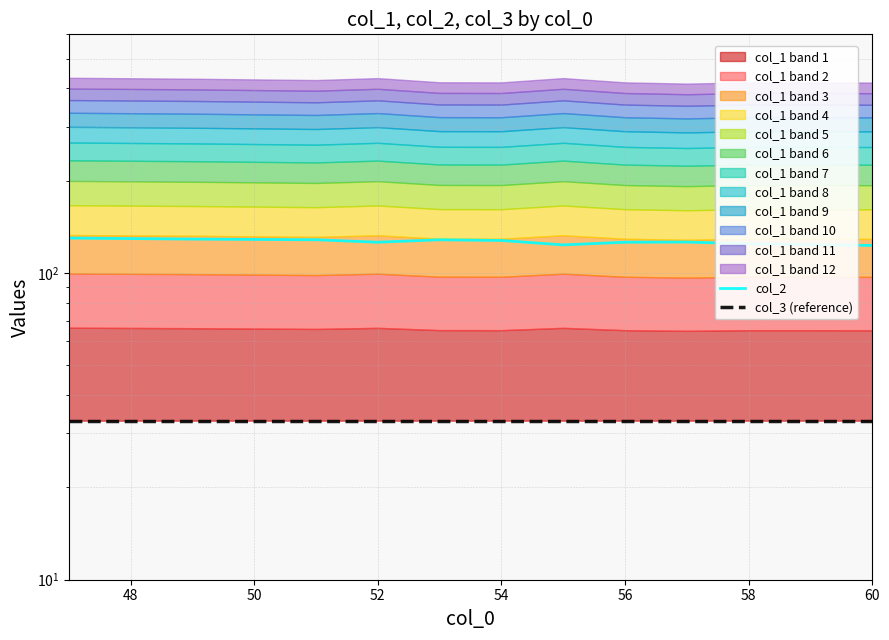

Rank the series by their average value, from lowest to highest.

col_3 (reference), col_2